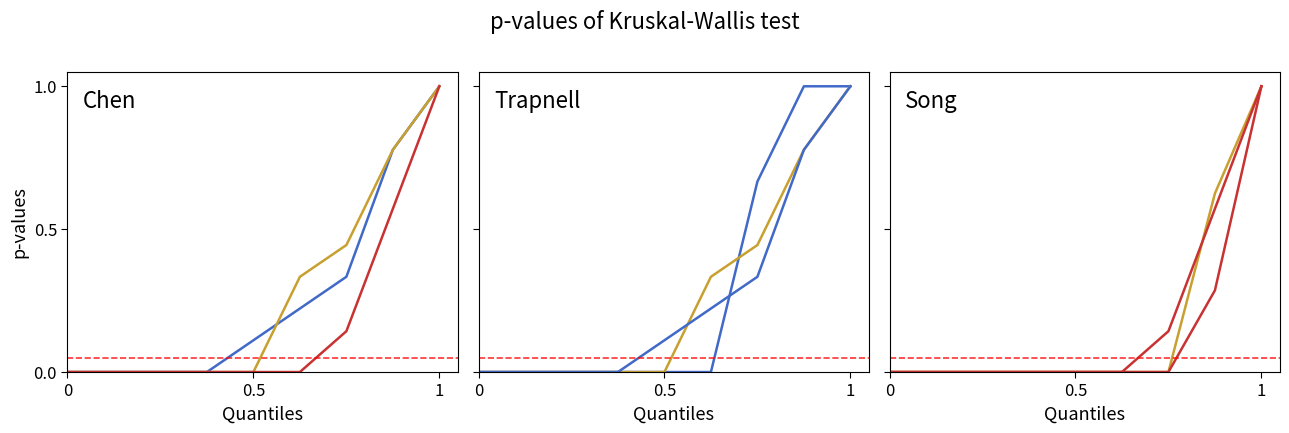

At which category does the chart reach its peak across all series?

1